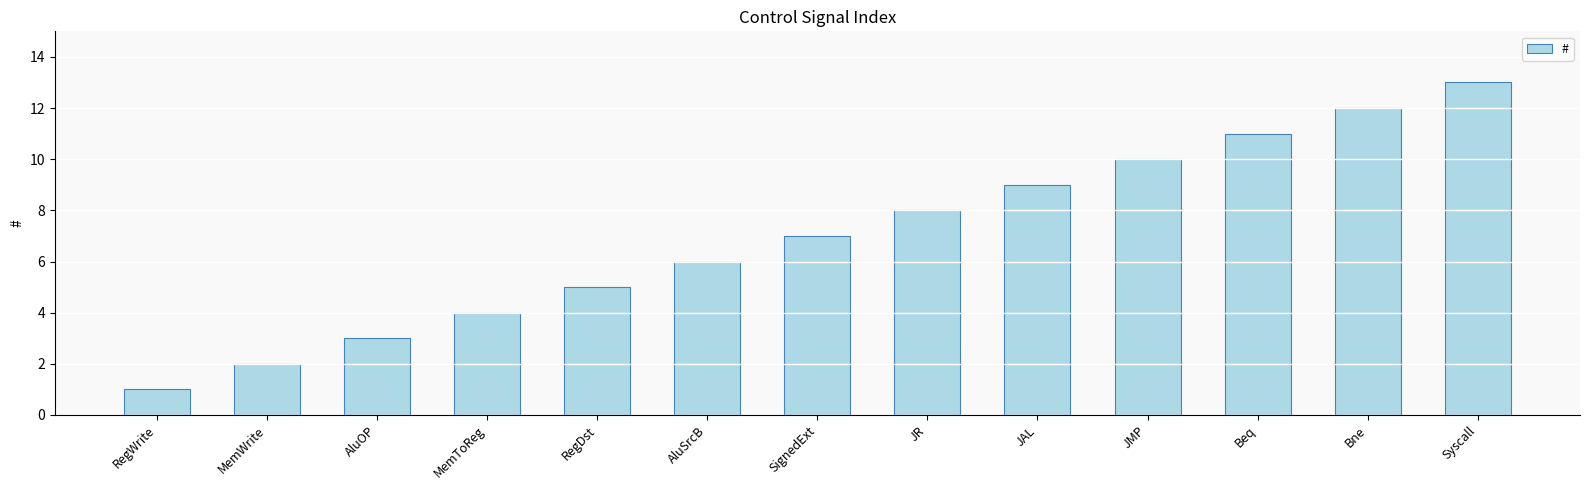

Approximately how many times larger is the value at RegWrite compared to RegDst?

0.2